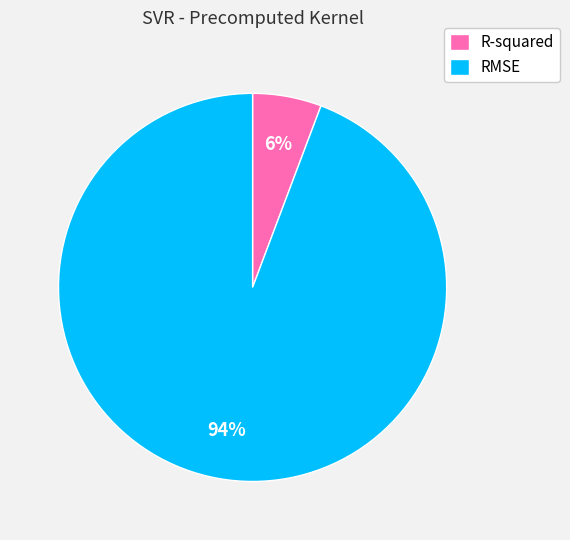

To the nearest percent, what is the average slice percentage?

50%